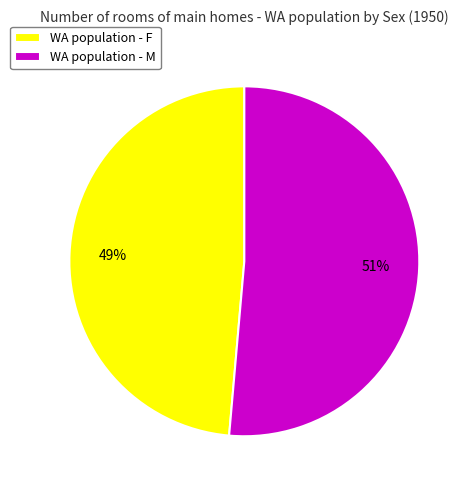

Do WA population - M and WA population - F together represent more than half of the pie?

Yes